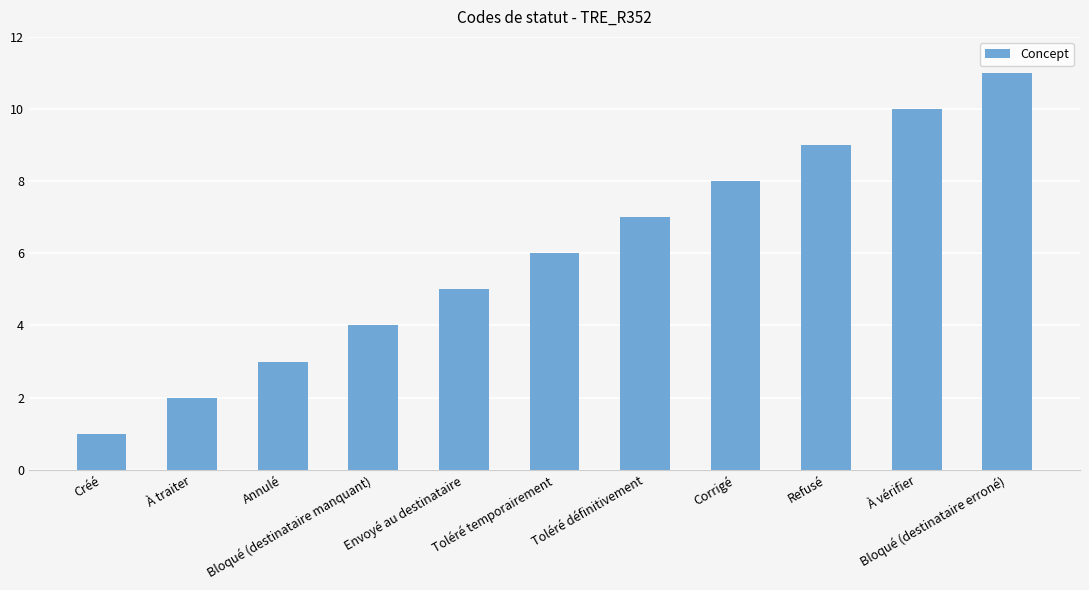

Which has a higher value, Refusé or Annulé?

Refusé